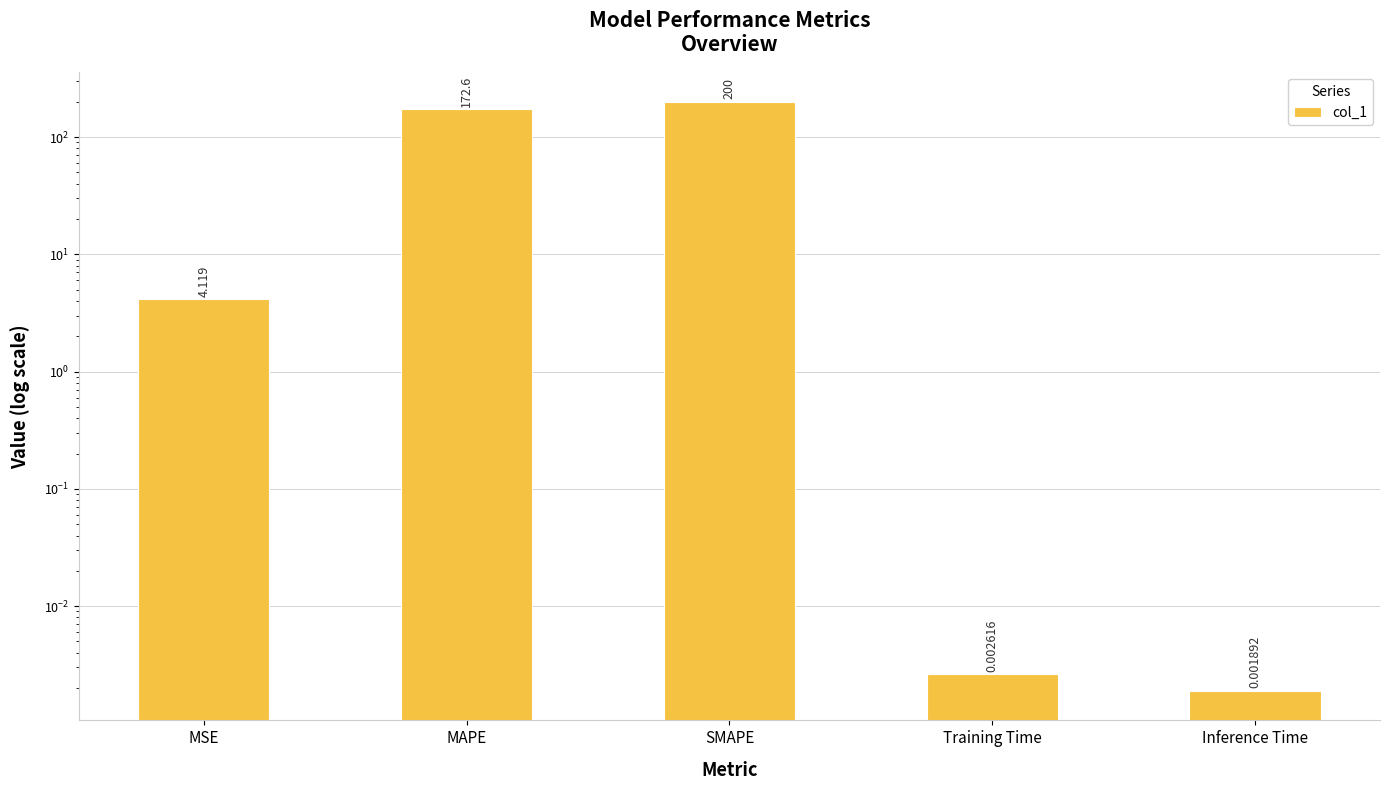

Which has a higher value, Training Time or MAPE?

MAPE